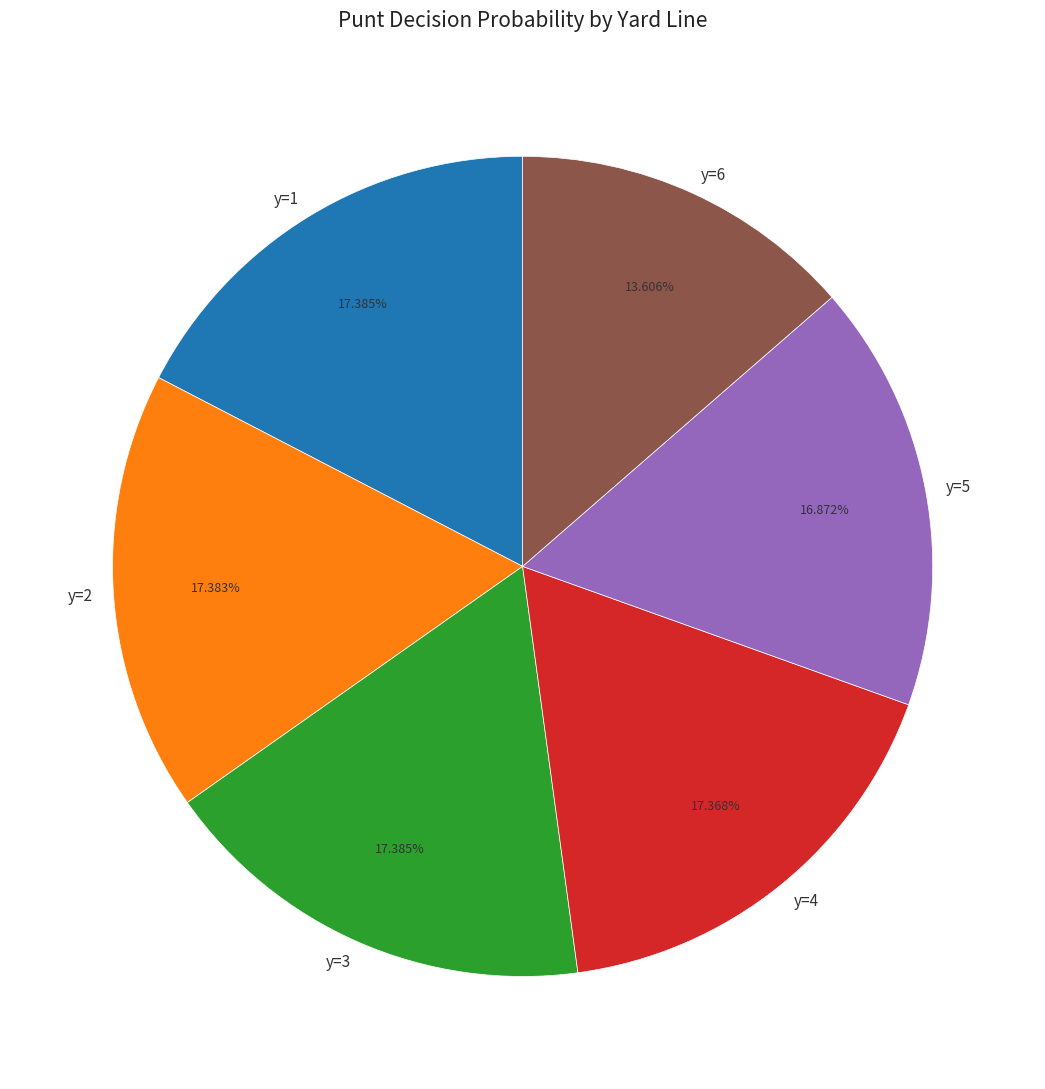

To the nearest percent, what is the average slice percentage?

17%